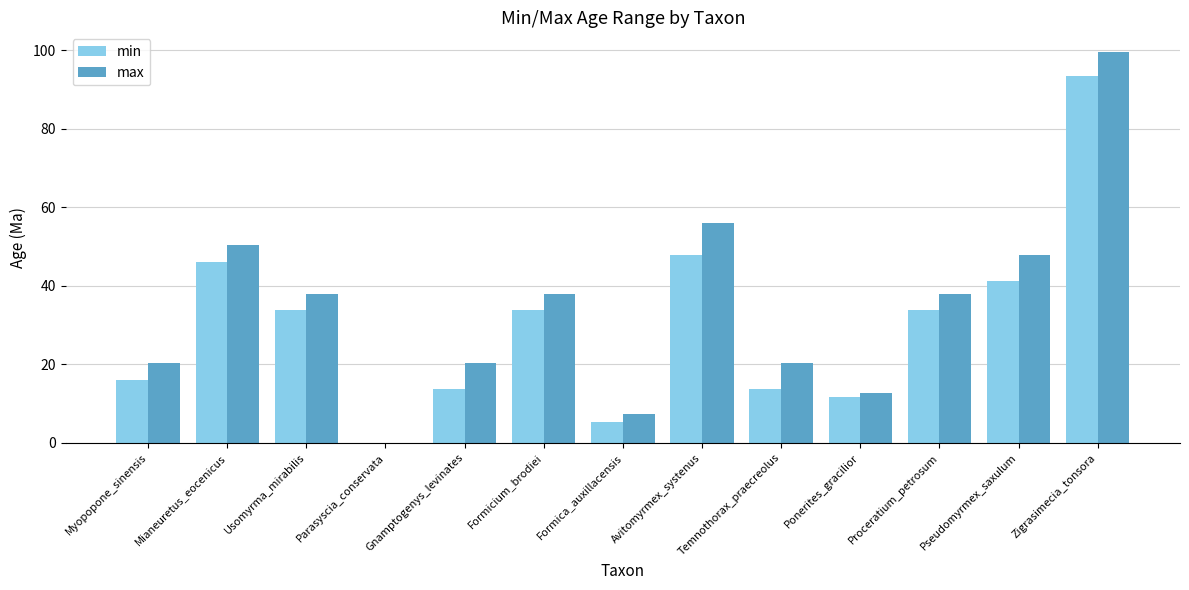

How many distinct data groups are displayed?

2